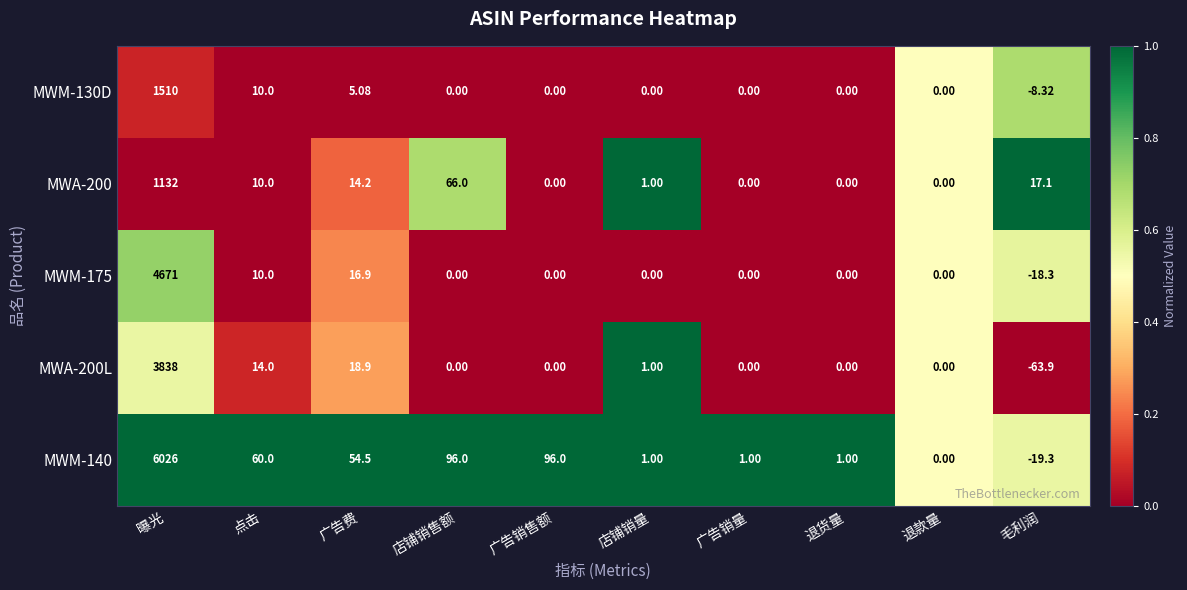

Is the value of MWA-200L at 毛利润 greater than the value of MWM-140 at 点击?

No